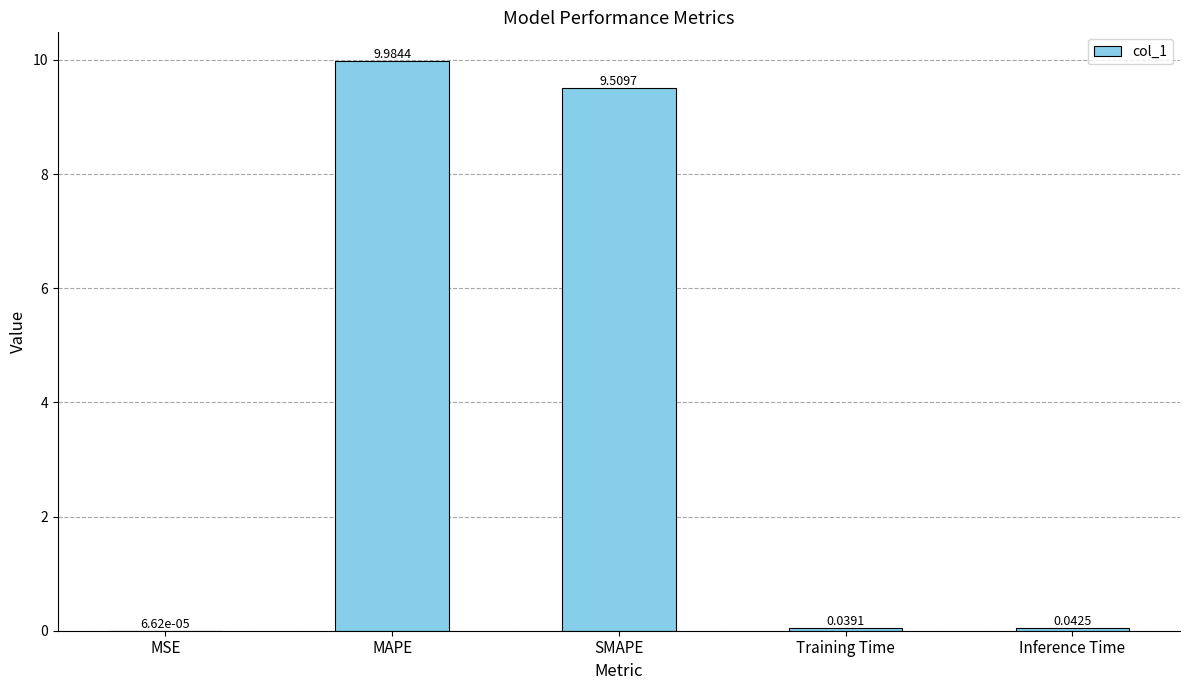

Between MAPE and Inference Time, which is larger?

MAPE